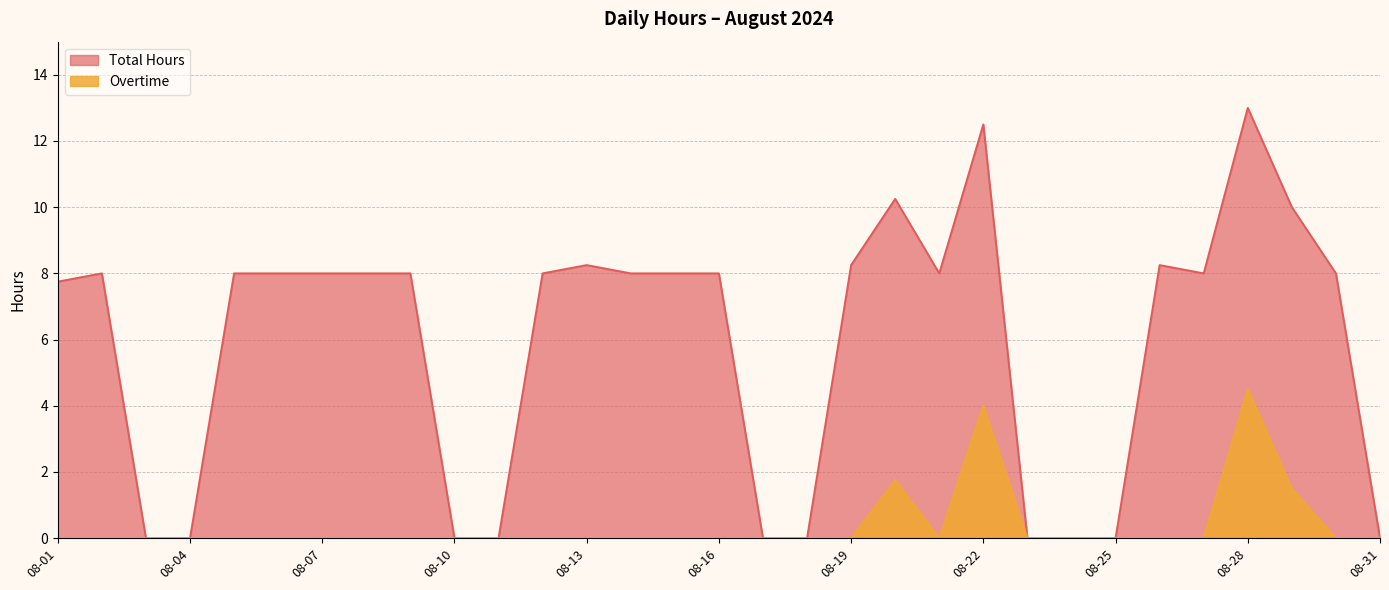

List the series in order of their peak value, highest first.

Total Hours, Overtime